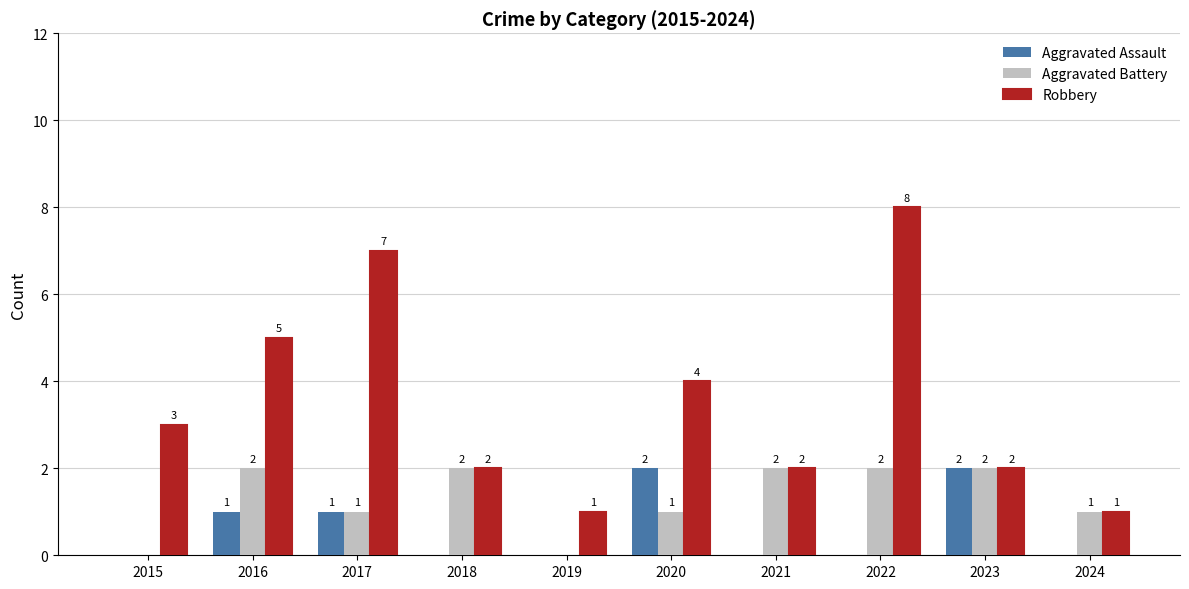

What are all the series names shown in the legend?

Aggravated Assault, Aggravated Battery, Robbery